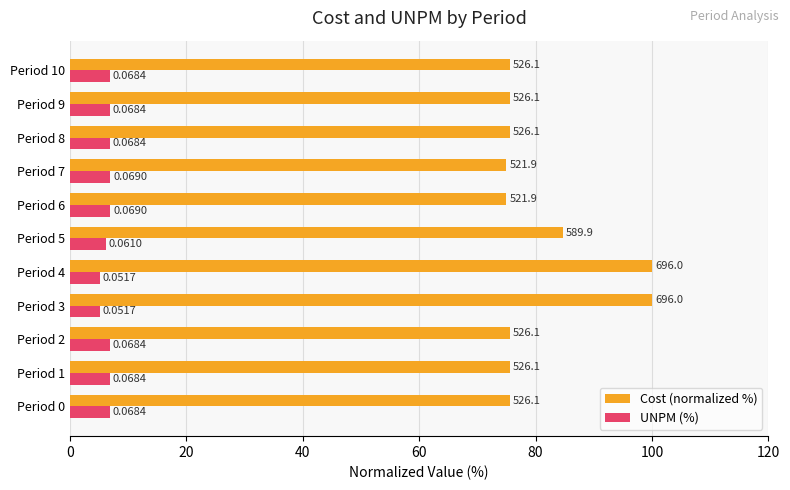

What is the average value of the UNPM (%) series?

6.5